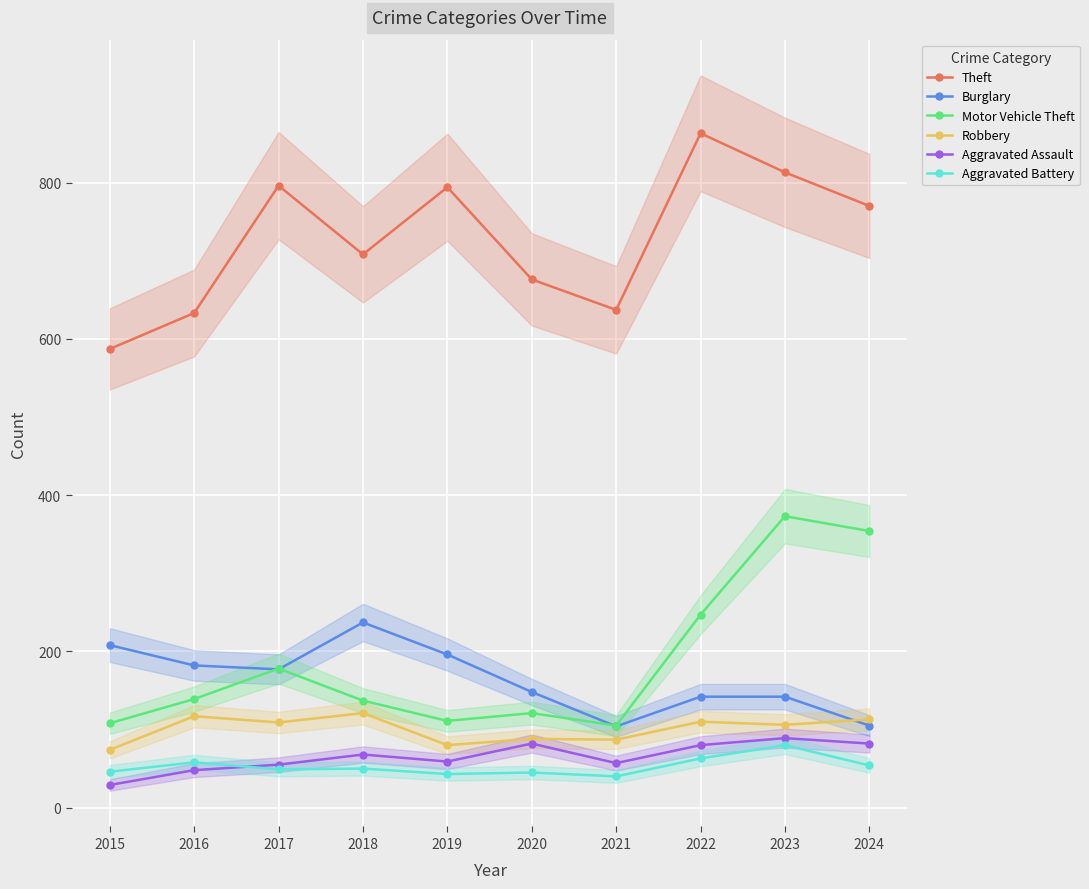

What is the minimum value for Aggravated Assault?

29